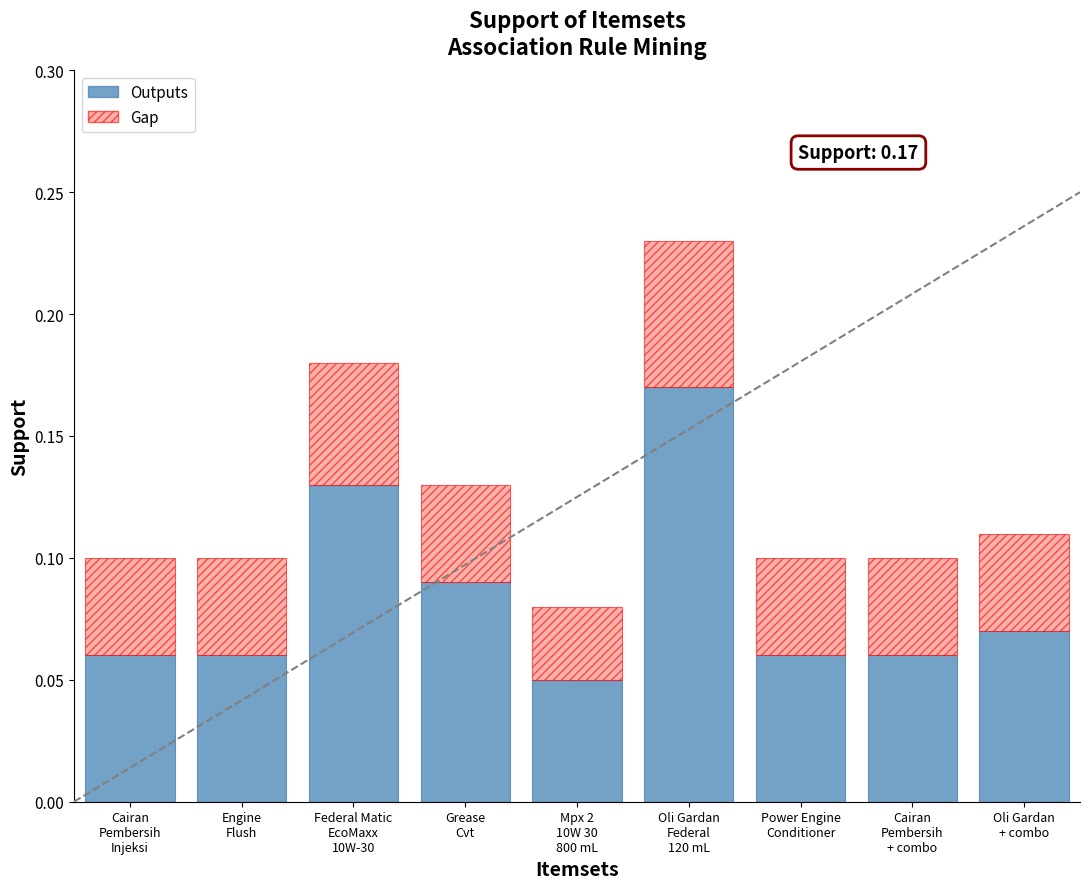

Count the Outputs values in the range 0 to 1.

9